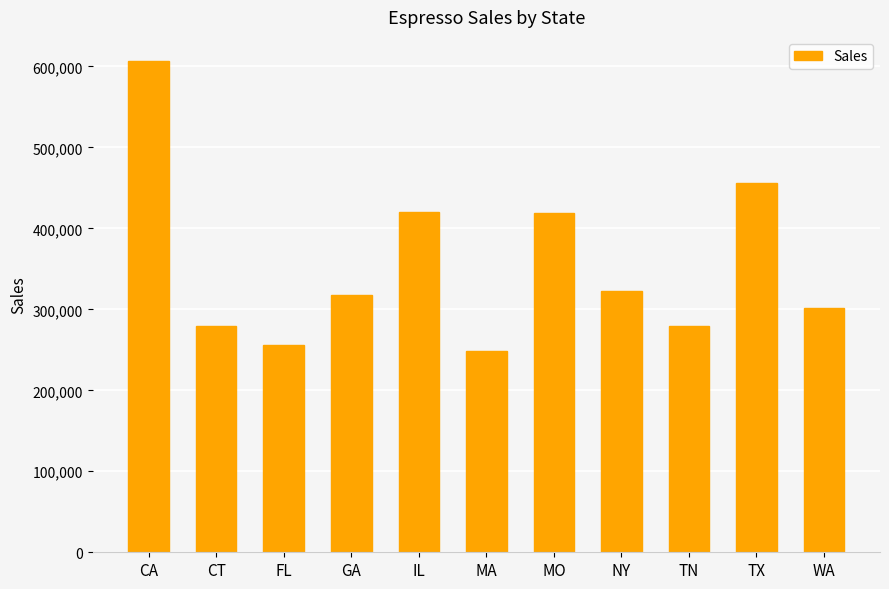

Where does the data first go above 317389?

CA